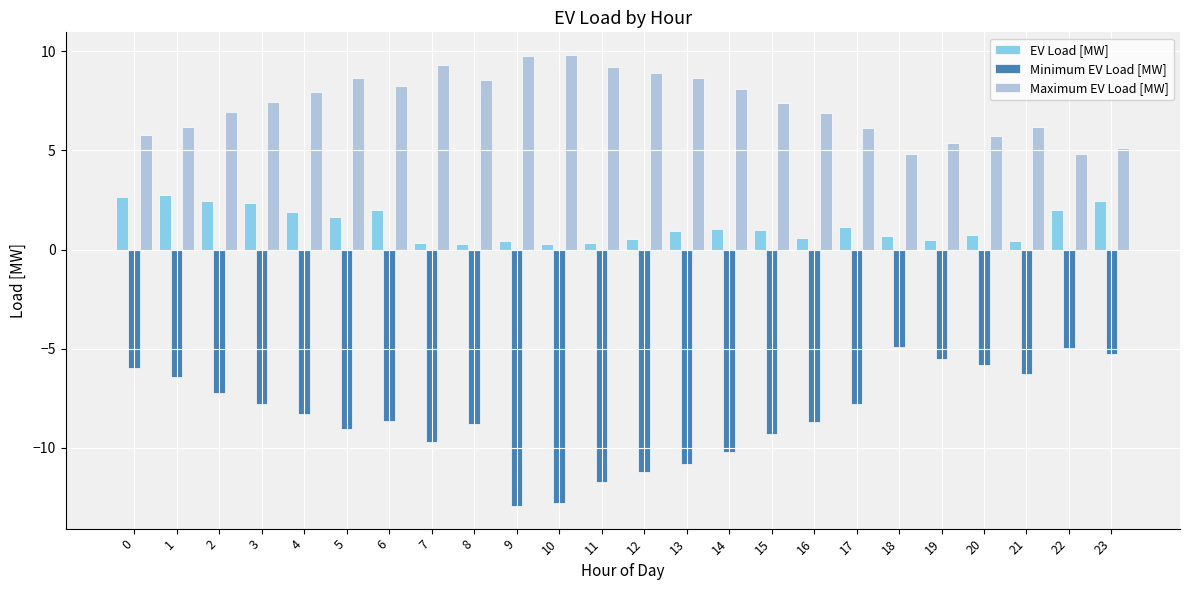

What is the value of the Minimum EV Load [MW] bar at the 4th from the left?

-7.8